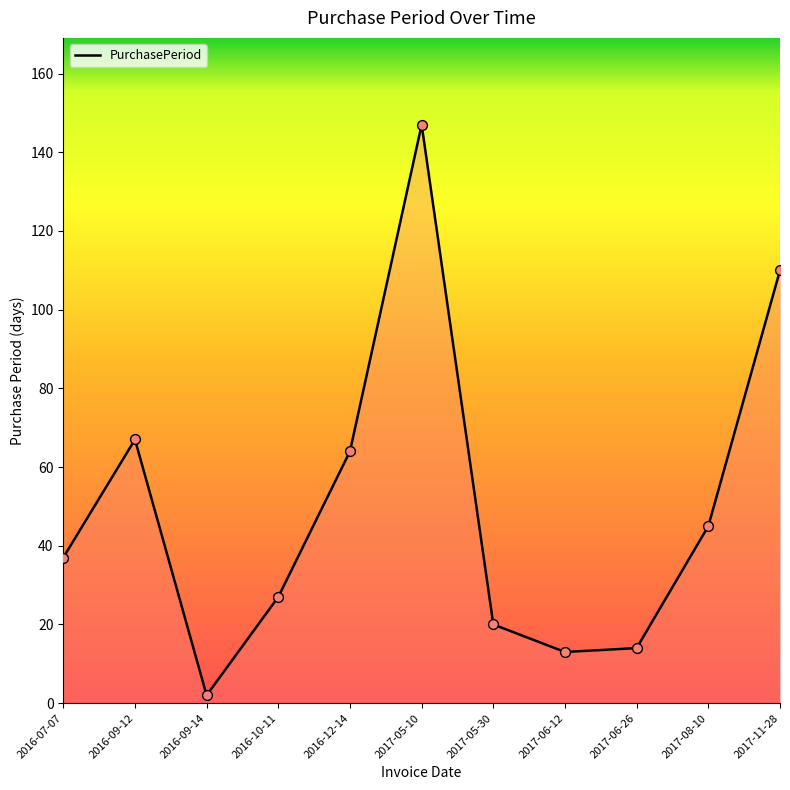

Between 2016-12-14 and 2017-06-12, which is larger?

2016-12-14